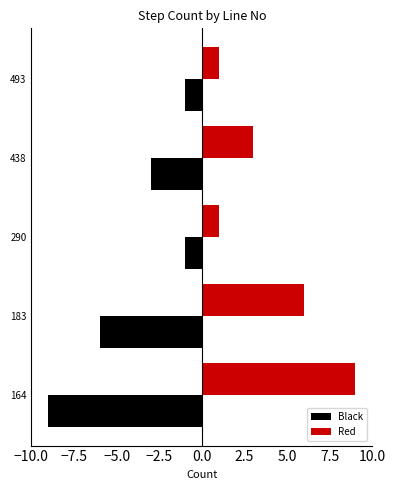

The Black series shows -8 at 183. True or false?

False